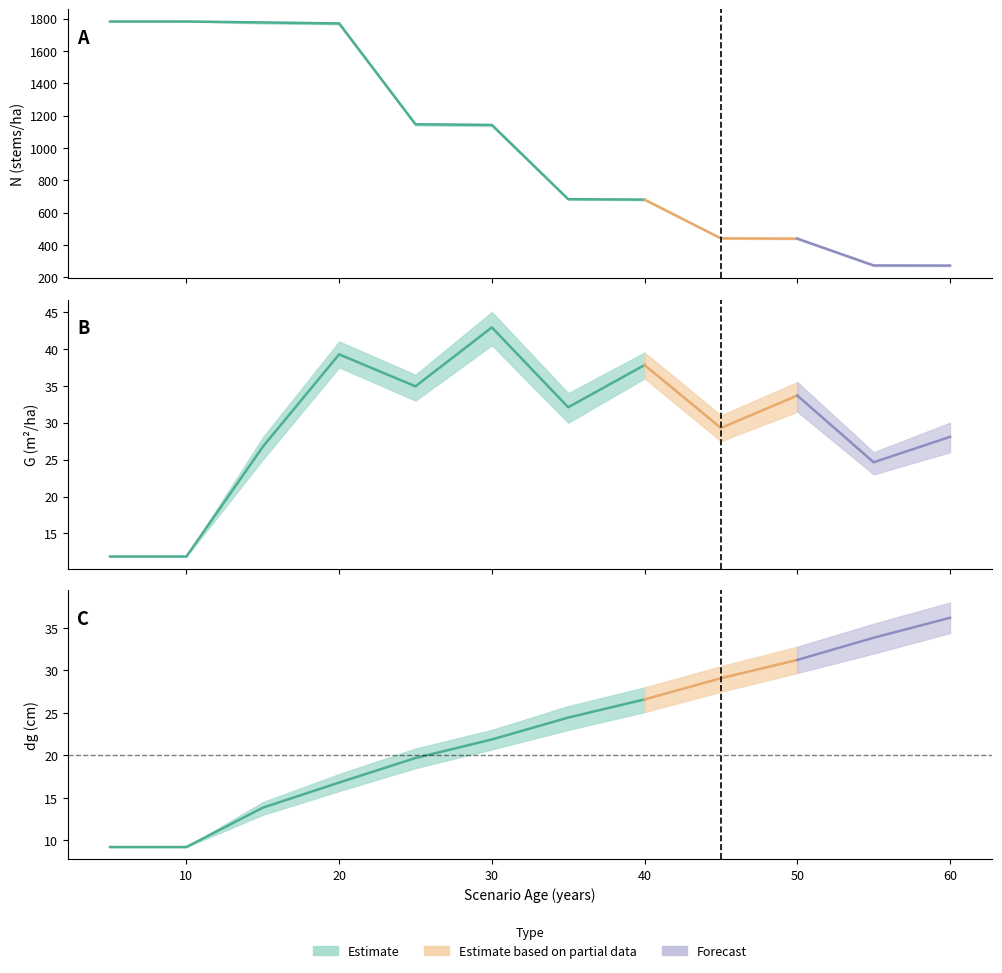

Which category has the lowest value across all series?

5